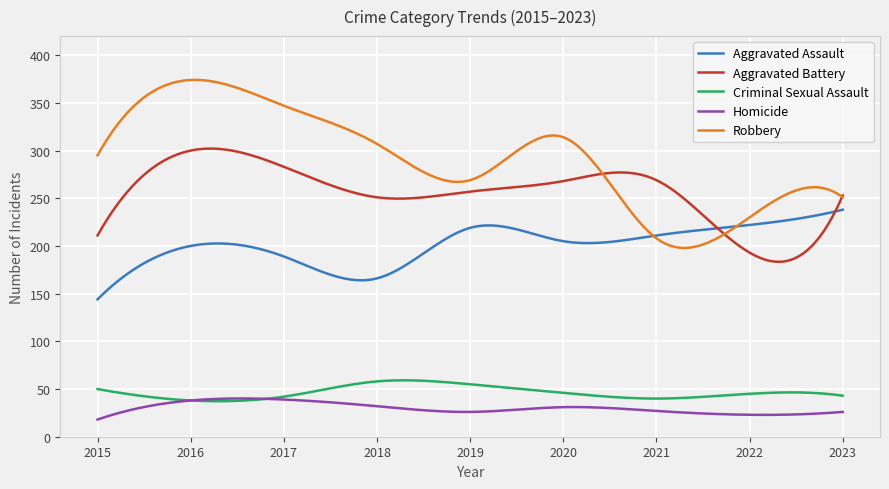

True or false: Homicide and Aggravated Assault cross at least once.

False